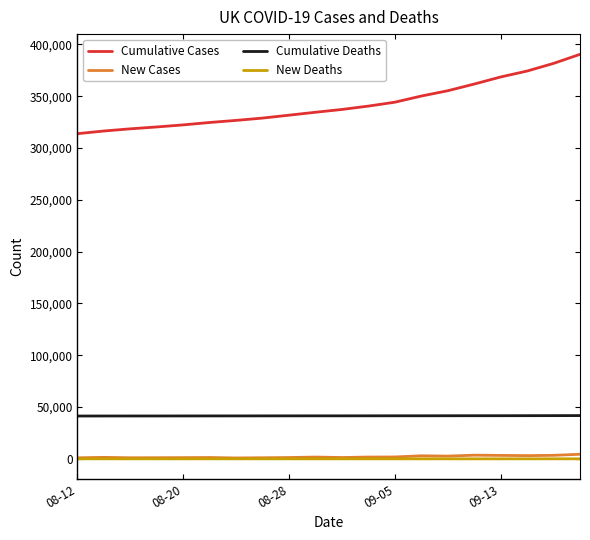

How many lines are shown in the chart?

4